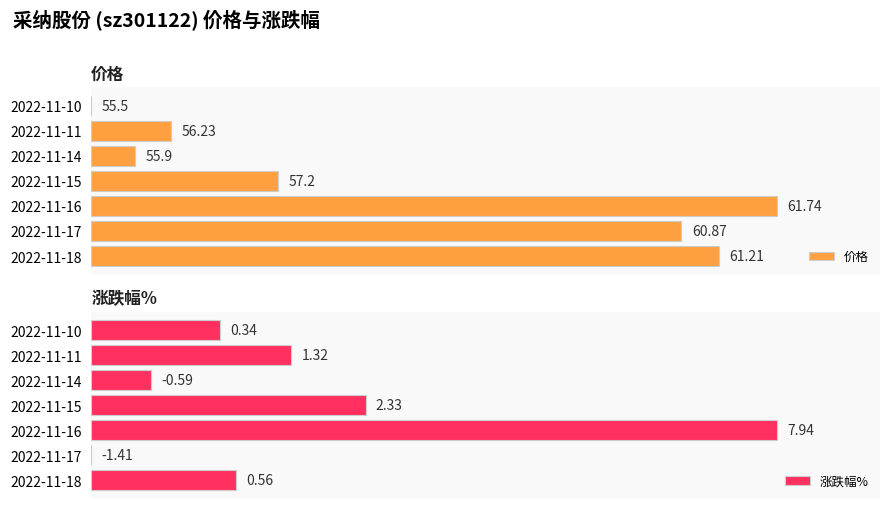

At which category does the chart reach its minimum across all series?

2022-11-10